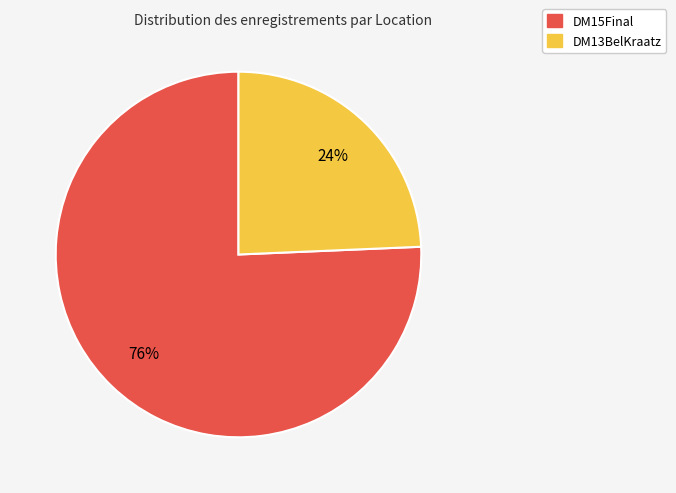

How many slices are in this pie chart?

2